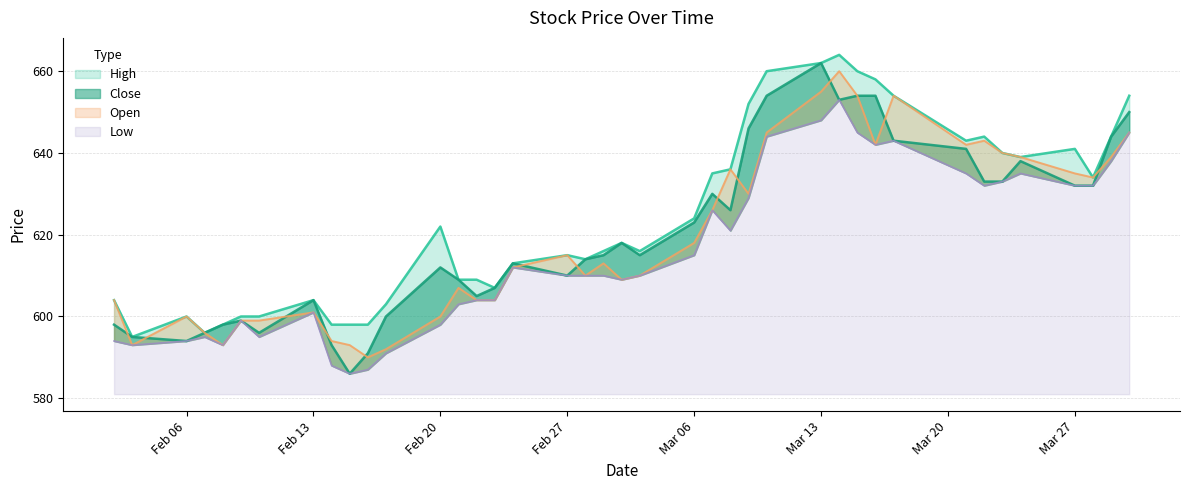

How many interior local valleys does the Low series have?

8